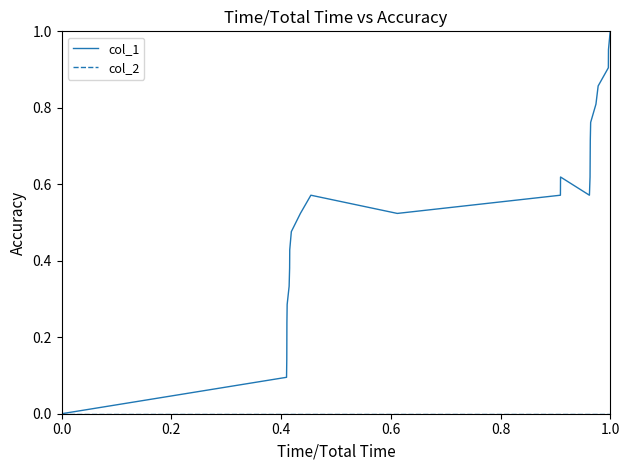

Count the number of categories in the chart.

25